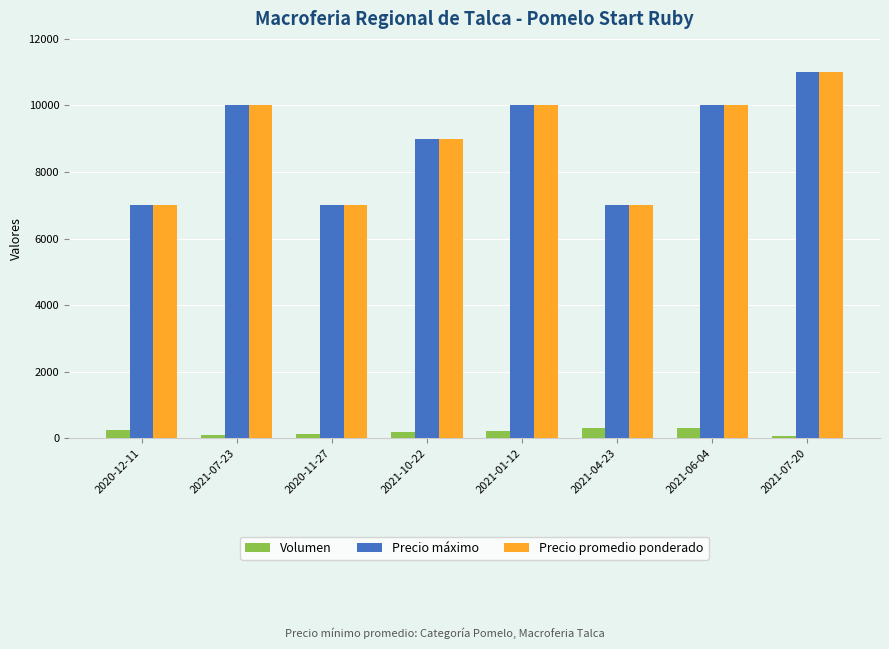

Is the value of Precio máximo at 2021-04-23 greater than the value of Volumen at 2021-07-23?

Yes